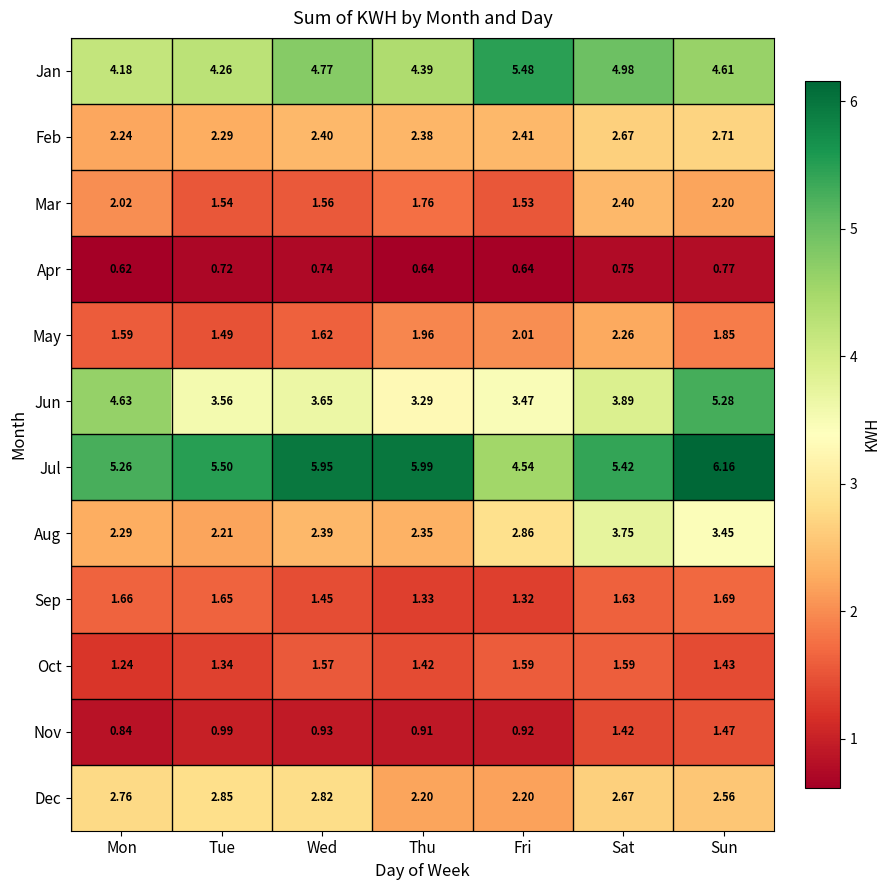

At which label is Apr closest to 0?

Mon